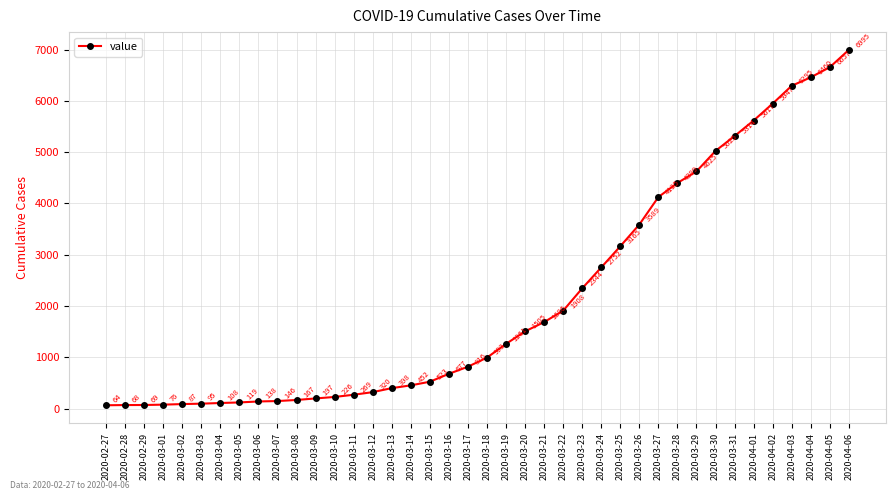

What is the greatest value displayed?

6995